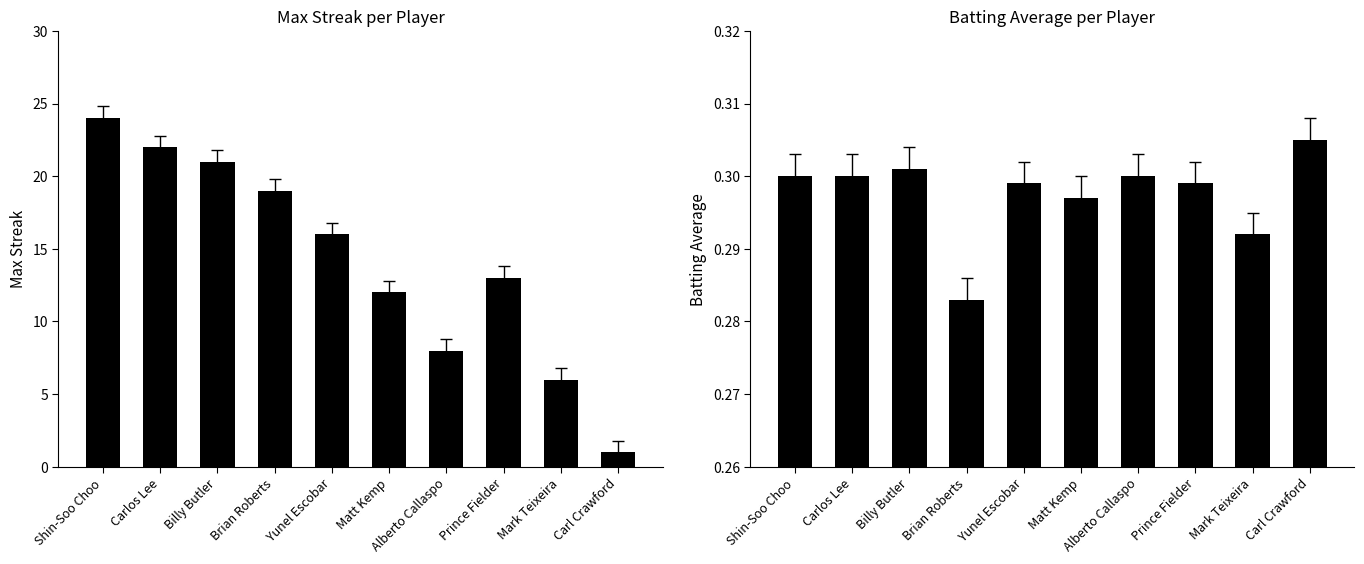

Is it true that Batting Average equals 0.1 at Brian Roberts?

False